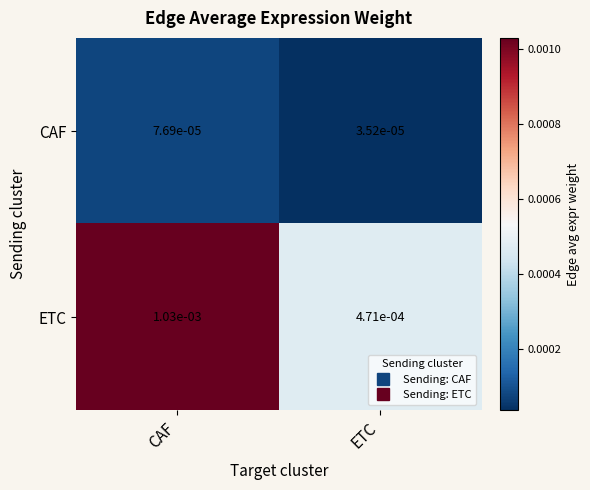

List the series in order of their overall mean, lowest first.

CAF, ETC